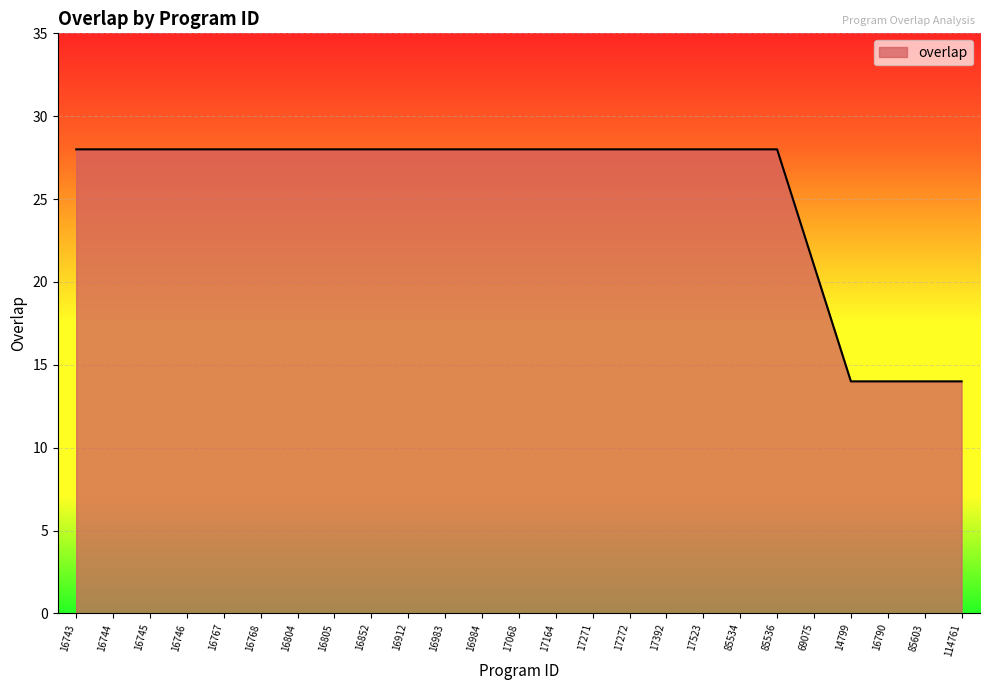

What is the minimum value shown in the chart?

14